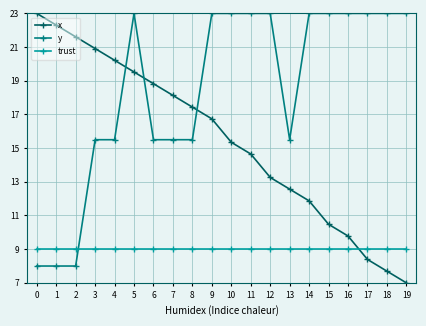

What is the difference between the highest and lowest values at 12?

14.0